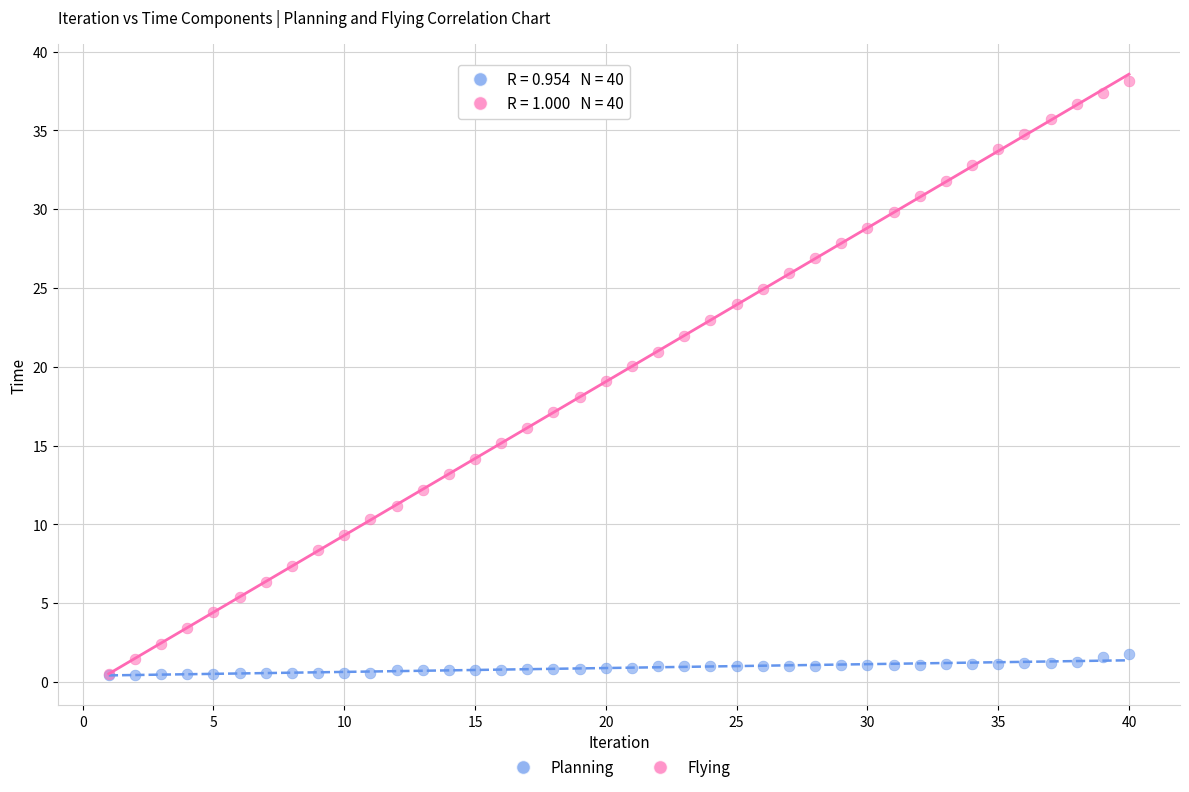

What are all the series names shown in the legend?

Planning, Flying